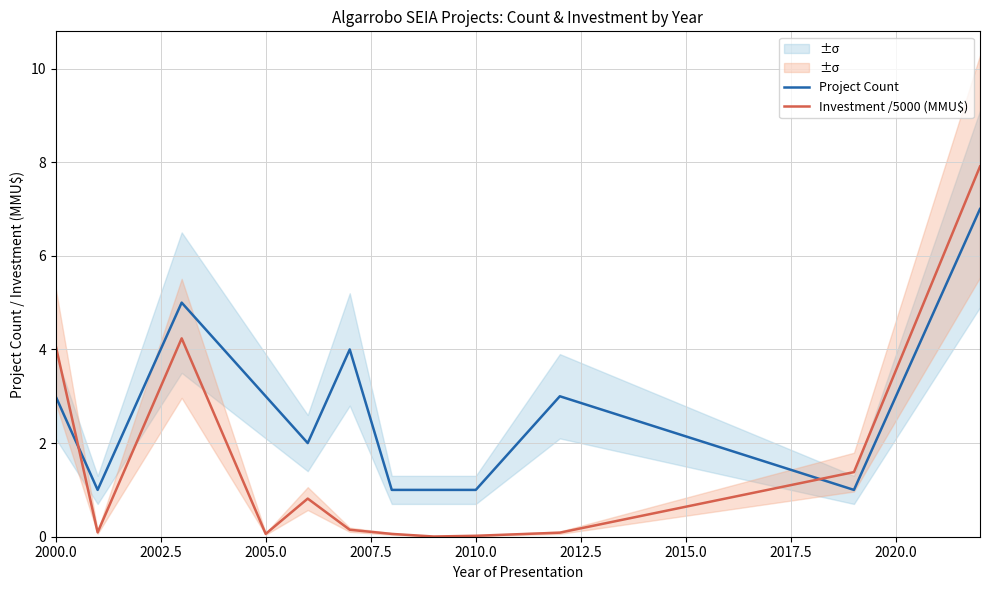

What is the highest value of the Project Count series?

7.0